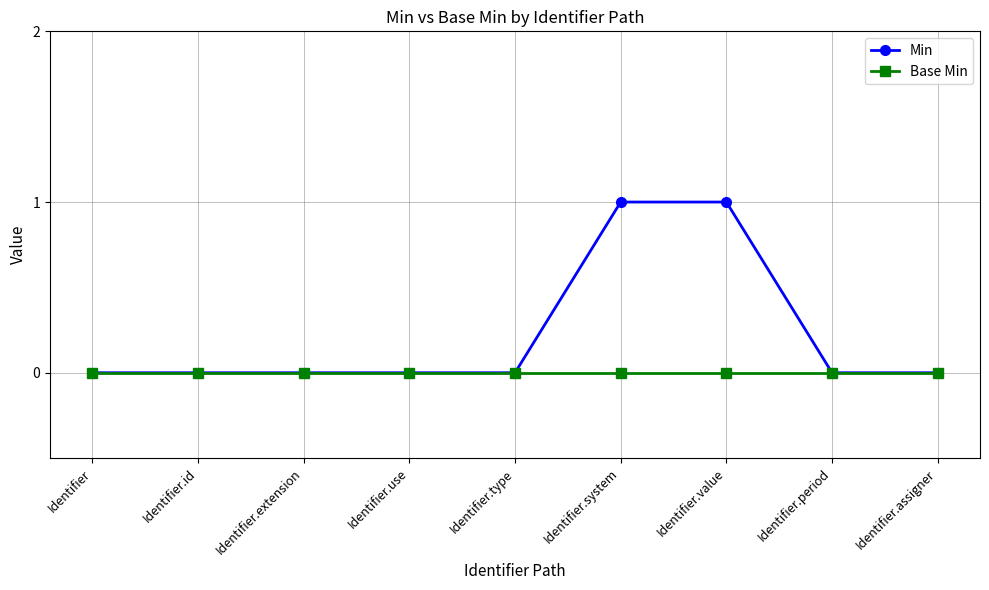

Which series has the largest range (max minus min)?

Min